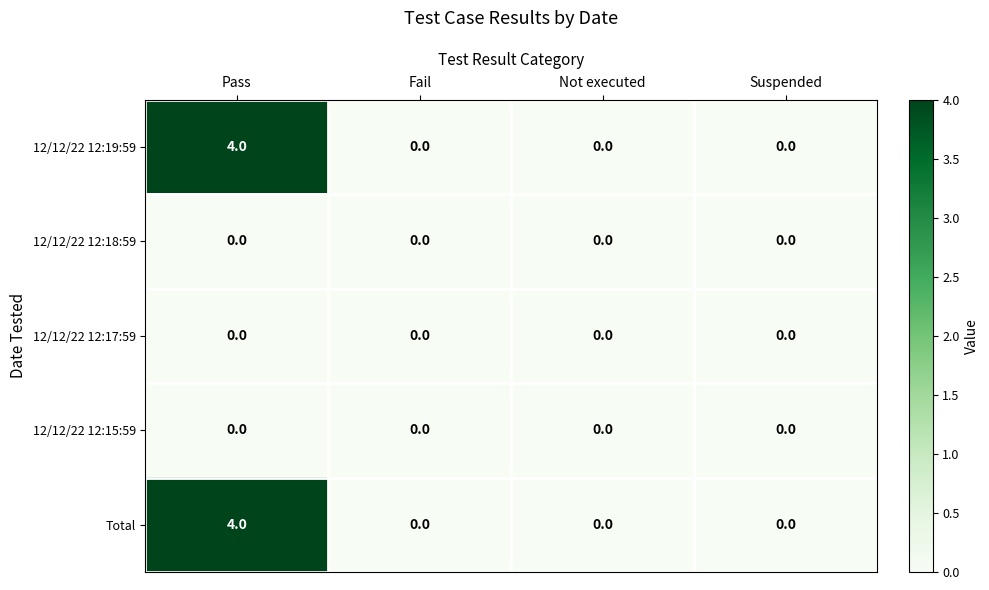

At which category is the sum across all series the highest?

Pass